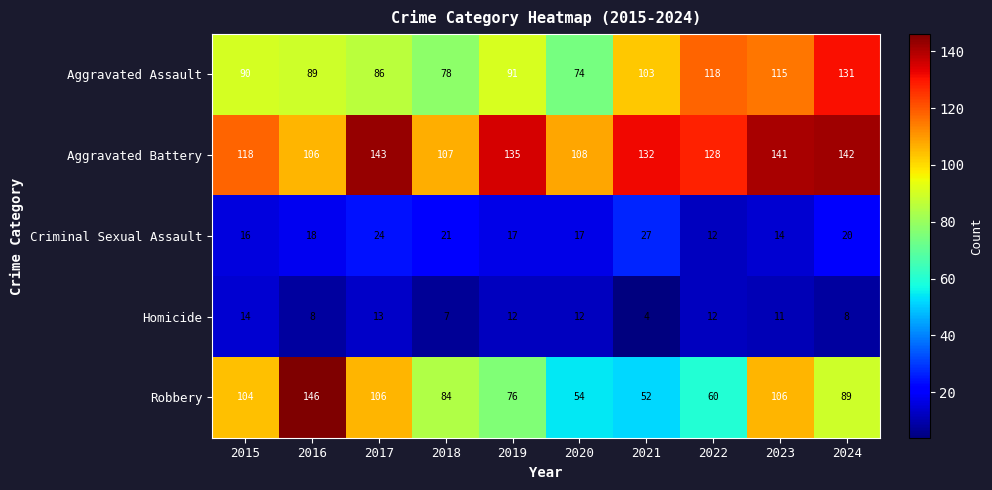

Is it true that Criminal Sexual Assault equals 18 at 2016?

True